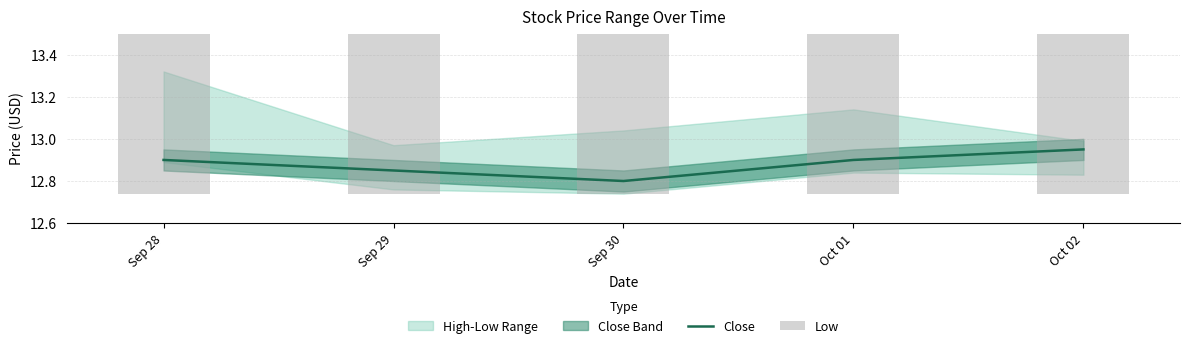

What is the sum of the Low values at Oct 02 and Sep 28?

25.7